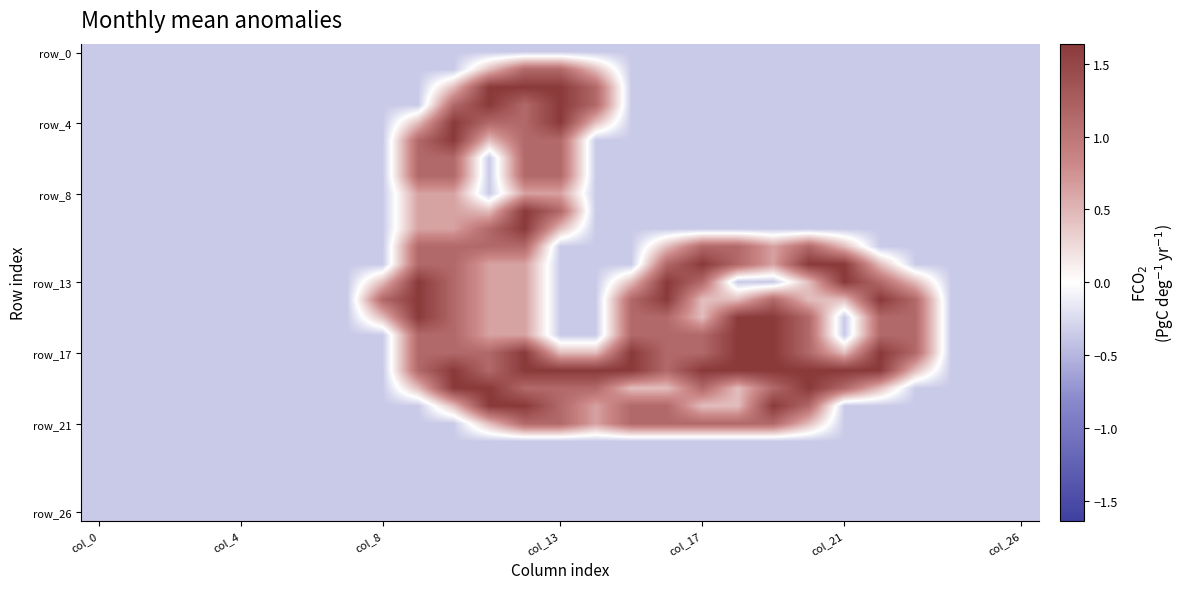

What is the minimum value shown in the chart?

-0.4